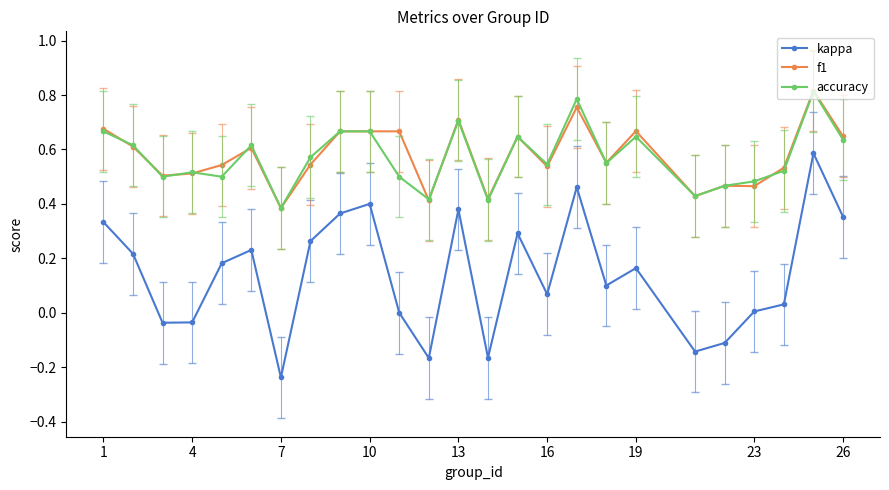

How many lines are shown in the chart?

3